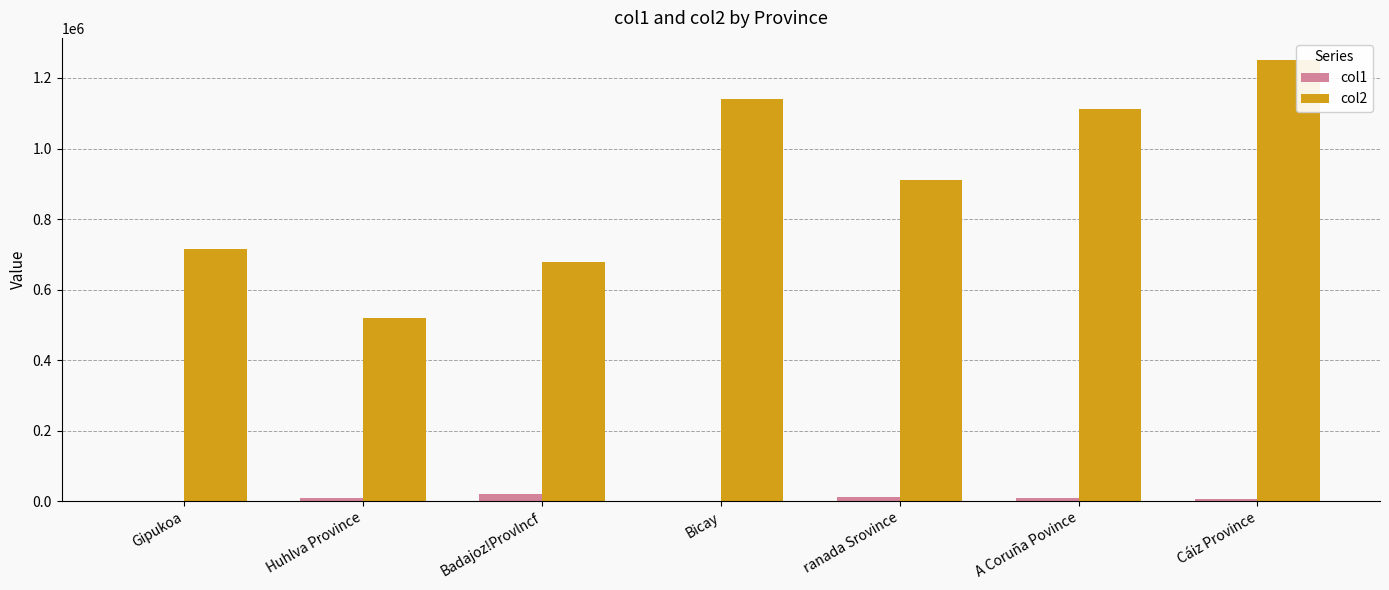

At which category is the sum across all series the highest?

Cáiz Province